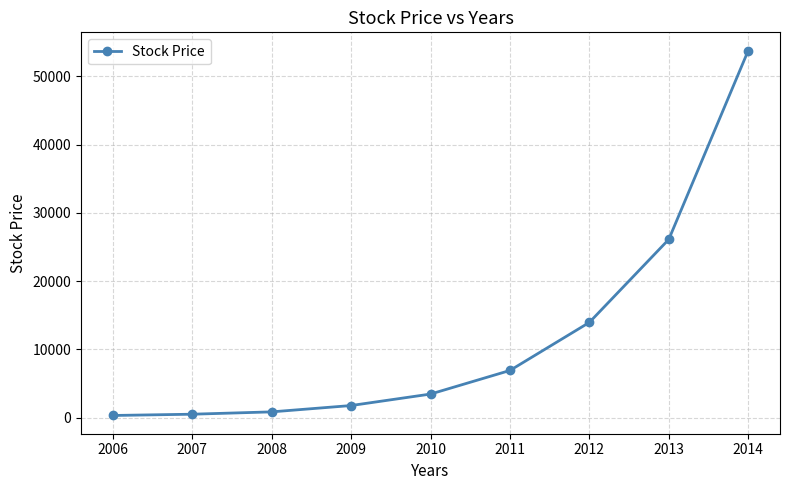

The value at 2011 is 11272. True or false?

False